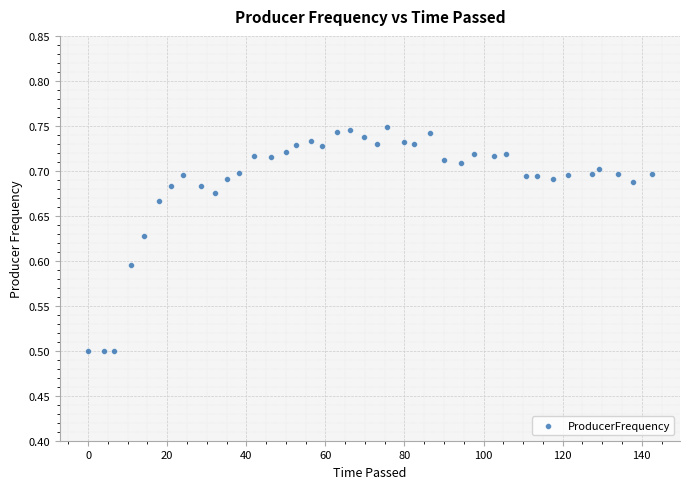

What is the range of X values (max minus min)?

142.5